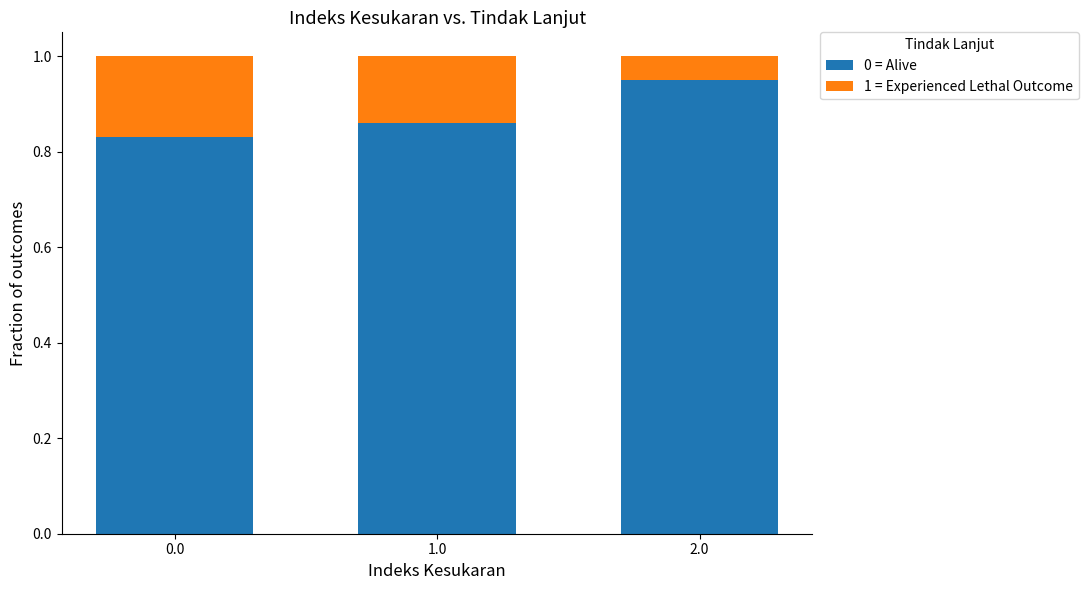

Which category has the highest value in the 0 = Alive series?

2.0